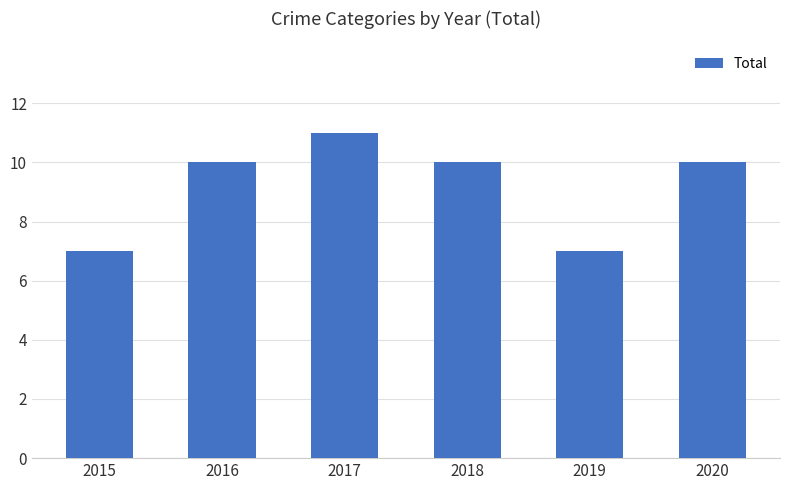

What is the maximum value shown in the chart?

11